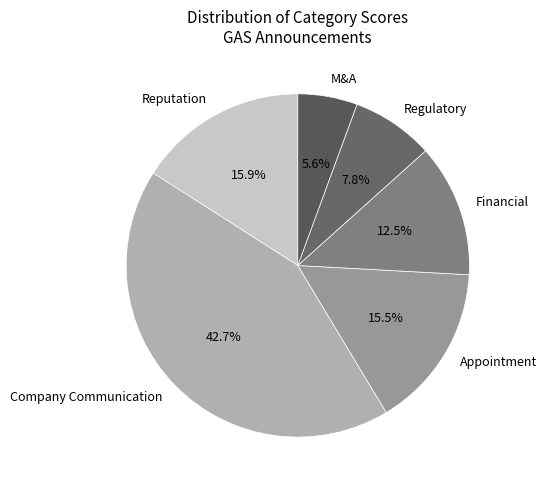

Which category has the smallest portion of the pie?

M&A